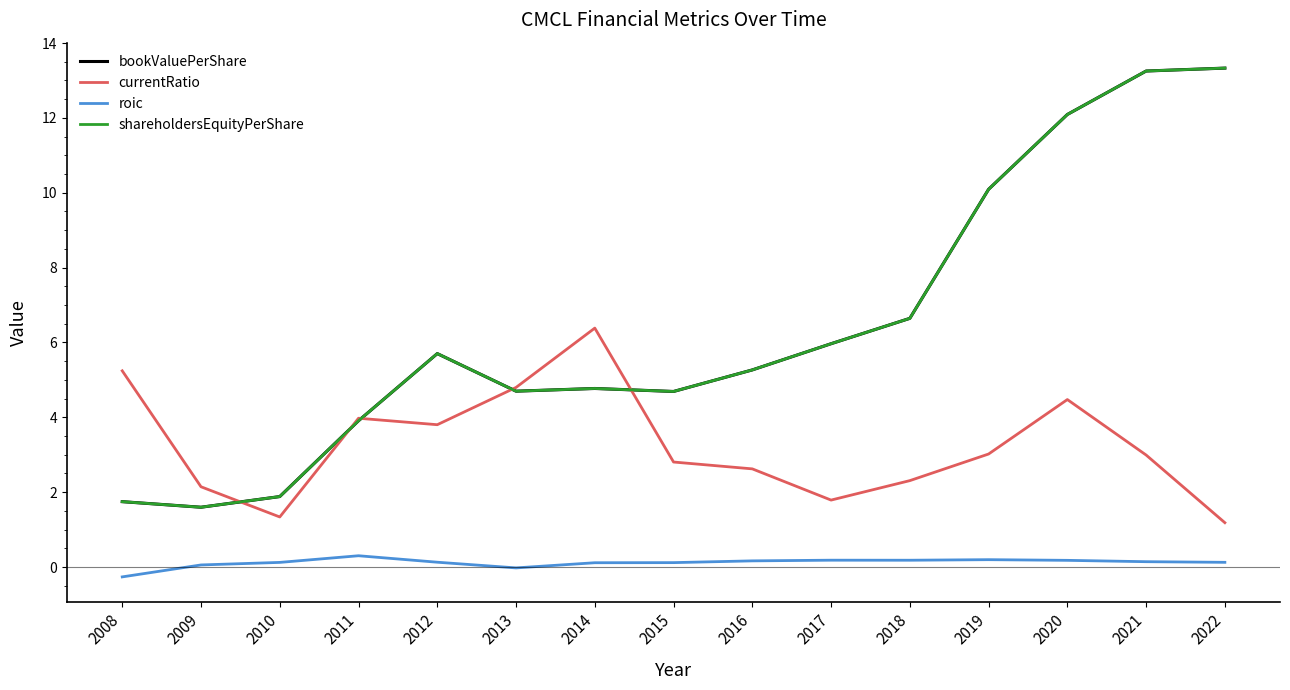

Between 2009 and 2018, which series saw the biggest shift?

bookValuePerShare